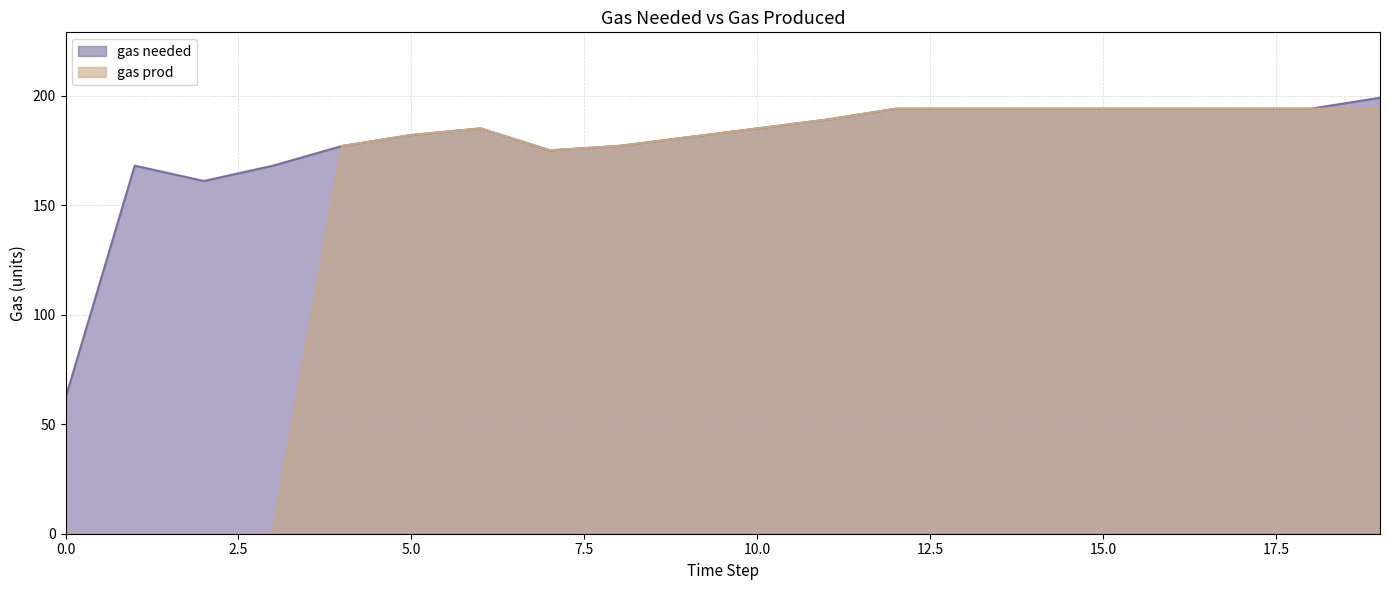

Reading left to right, what are all the values shown in this chart?

gas needed: 0=62	1=168	2=161	3=168	4=177	5=182	6=185	7=175	8=177	9=181	10=185	11=189	12=194	13=194	14=194	15=194	16=194	17=194	18=194	19=199
gas prod: 0=0	1=0	2=0	3=0	4=177	5=182	6=185	7=175	8=177	9=181	10=185	11=189	12=194	13=194	14=194	15=194	16=194	17=194	18=194	19=194